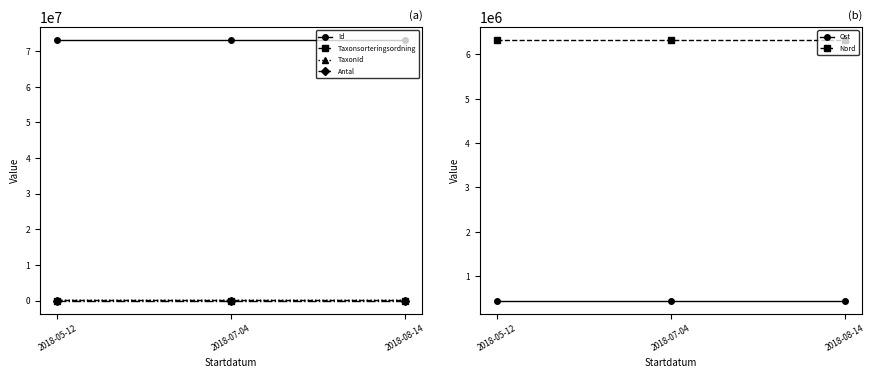

Rank the categories by Antal value from lowest to highest.

2018-07-04, 2018-08-14, 2018-05-12